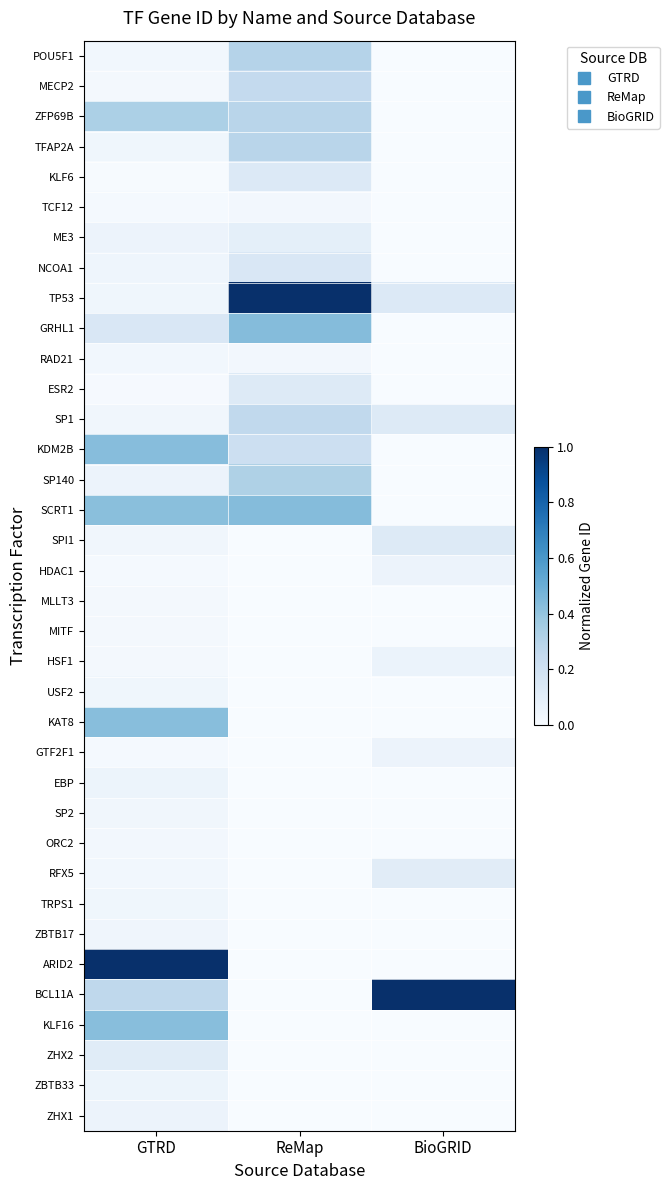

Reading left to right, extract all data points from this chart.

POU5F1: GTRD=0.0	ReMap=0.3	BioGRID=0.0
MECP2: GTRD=0.0	ReMap=0.3	BioGRID=0.0
ZFP69B: GTRD=0.3	ReMap=0.3	BioGRID=0.0
TFAP2A: GTRD=0.0	ReMap=0.3	BioGRID=0.0
KLF6: GTRD=0.0	ReMap=0.1	BioGRID=0.0
TCF12: GTRD=0.0	ReMap=0.0	BioGRID=0.0
ME3: GTRD=0.1	ReMap=0.1	BioGRID=0.0
NCOA1: GTRD=0.0	ReMap=0.1	BioGRID=0.0
TP53: GTRD=0.0	ReMap=1.0	BioGRID=0.1
GRHL1: GTRD=0.2	ReMap=0.4	BioGRID=0.0
RAD21: GTRD=0.0	ReMap=0.0	BioGRID=0.0
ESR2: GTRD=0.0	ReMap=0.1	BioGRID=0.0
SP1: GTRD=0.0	ReMap=0.3	BioGRID=0.1
KDM2B: GTRD=0.4	ReMap=0.2	BioGRID=0.0
SP140: GTRD=0.1	ReMap=0.3	BioGRID=0.0
SCRT1: GTRD=0.4	ReMap=0.4	BioGRID=0.0
SPI1: GTRD=0.0	ReMap=0.0	BioGRID=0.1
HDAC1: GTRD=0.0	ReMap=0.0	BioGRID=0.1
MLLT3: GTRD=0.0	ReMap=0.0	BioGRID=0.0
MITF: GTRD=0.0	ReMap=0.0	BioGRID=0.0
HSF1: GTRD=0.0	ReMap=0.0	BioGRID=0.1
USF2: GTRD=0.0	ReMap=0.0	BioGRID=0.0
KAT8: GTRD=0.4	ReMap=0.0	BioGRID=0.0
GTF2F1: GTRD=0.0	ReMap=0.0	BioGRID=0.1
EBP: GTRD=0.1	ReMap=0.0	BioGRID=0.0
SP2: GTRD=0.0	ReMap=0.0	BioGRID=0.0
ORC2: GTRD=0.0	ReMap=0.0	BioGRID=0.0
RFX5: GTRD=0.0	ReMap=0.0	BioGRID=0.1
TRPS1: GTRD=0.0	ReMap=0.0	BioGRID=0.0
ZBTB17: GTRD=0.0	ReMap=0.0	BioGRID=0.0
ARID2: GTRD=1.0	ReMap=0.0	BioGRID=0.0
BCL11A: GTRD=0.3	ReMap=0.0	BioGRID=1.0
KLF16: GTRD=0.4	ReMap=0.0	BioGRID=0.0
ZHX2: GTRD=0.1	ReMap=0.0	BioGRID=0.0
ZBTB33: GTRD=0.1	ReMap=0.0	BioGRID=0.0
ZHX1: GTRD=0.1	ReMap=0.0	BioGRID=0.0